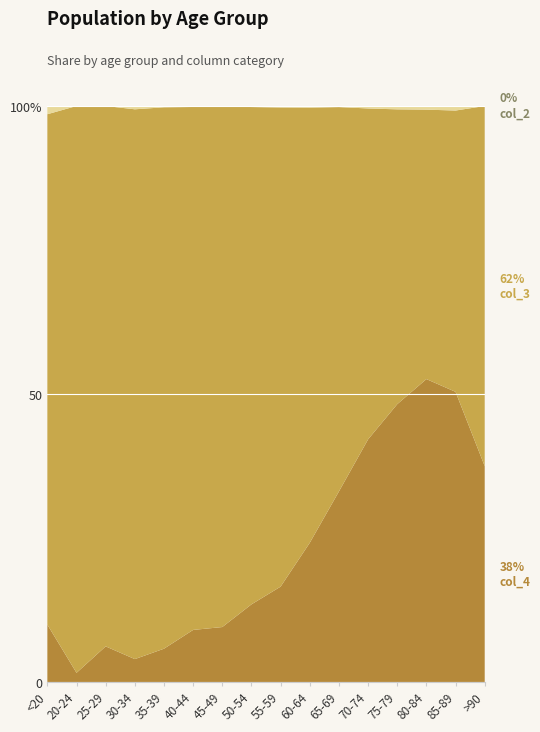

Reading left to right, transcribe all the data shown in this chart.

col_1: <20=0	20-24=1	25-29=0	30-34=0	35-39=2	40-44=0	45-49=2	50-54=9	55-59=8	60-64=11	65-69=6	70-74=13	75-79=10	80-84=7	85-89=3	>90=0
col_2: <20=1	20-24=0	25-29=0	30-34=2	35-39=1	40-44=1	45-49=1	50-54=3	55-59=6	60-64=8	65-69=6	70-74=14	75-79=12	80-84=4	85-89=1	>90=0
col_3: <20=62	20-24=121	25-29=196	30-34=333	35-39=420	40-44=530	45-49=915	50-54=1450	55-59=1965	60-64=2151	65-69=2130	70-74=1882	75-79=1053	80-84=296	85-89=62	>90=15
col_4: <20=7	20-24=2	25-29=13	30-34=14	35-39=26	40-44=53	45-49=97	50-54=227	55-59=392	60-64=689	65-69=1057	70-74=1381	75-79=993	80-84=333	85-89=64	>90=9